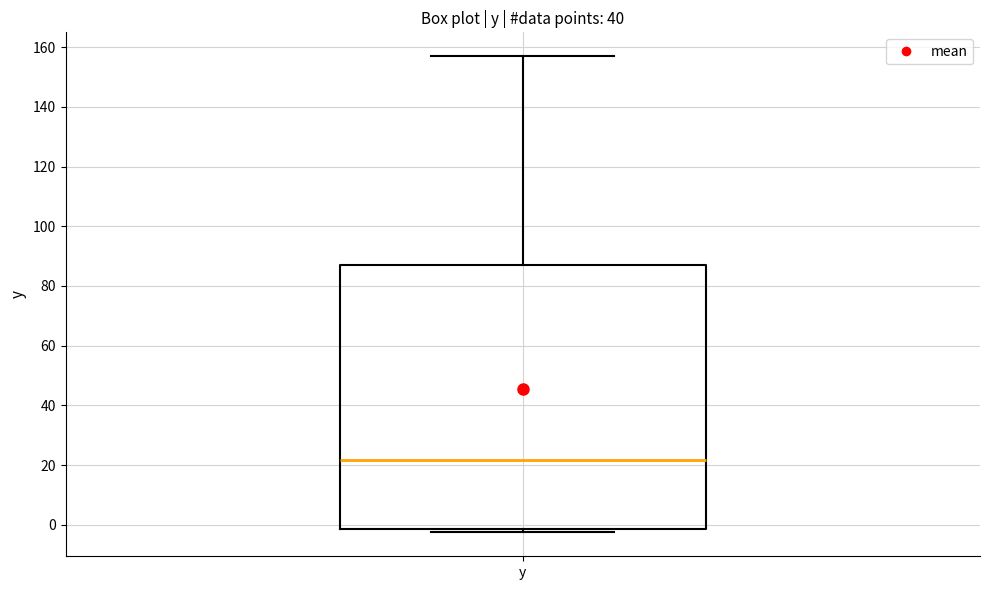

Transcribe this box plot: give where the median line is, the range the box spans, and where the two whiskers end, as read against the y-axis. The values are not printed on the chart, so give them approximately, as read against the axis.

median 22, box -2 to 86, whiskers -2 (just below the box's lower edge) to 158